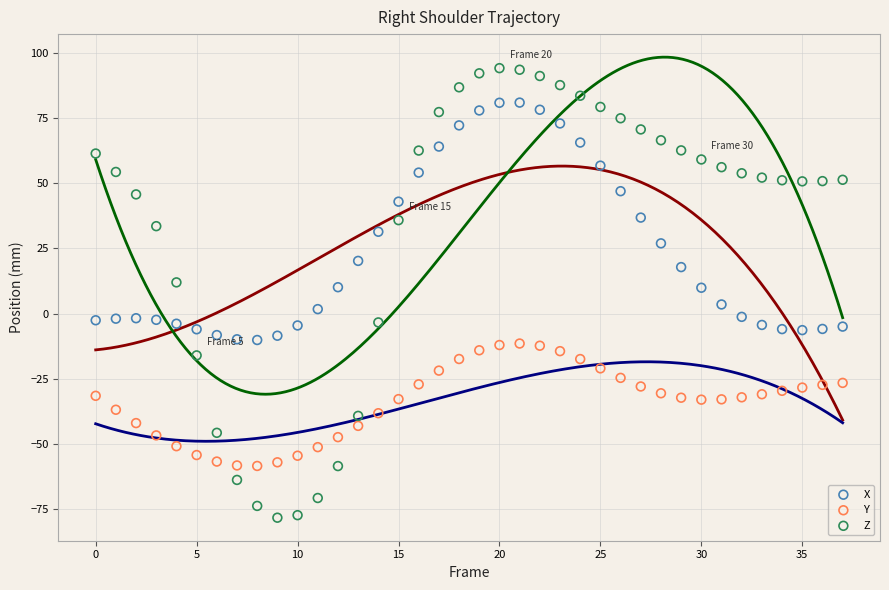

Which series contains the highest Y value?

Z